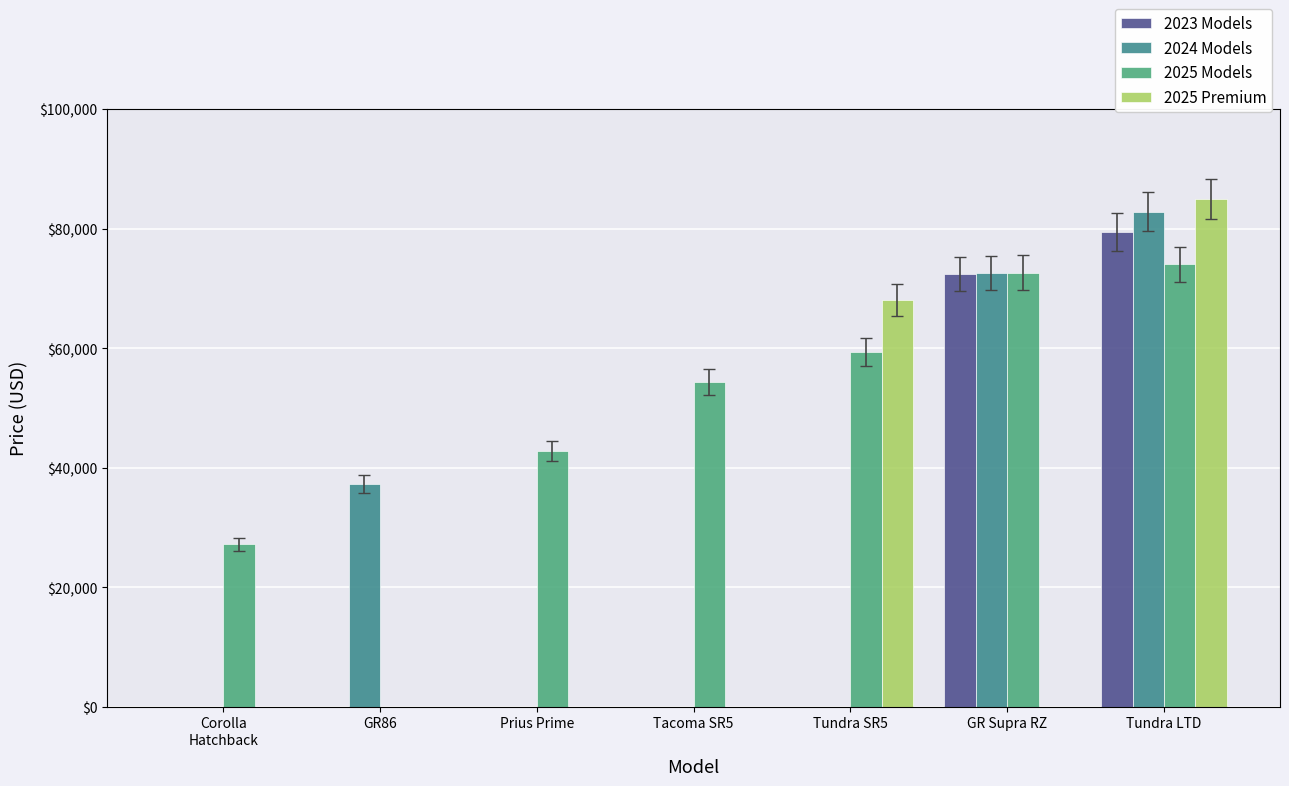

Reading left to right, transcribe all the data shown in this chart.

2023 Models: 0	0	0	0	0	72439	79539
2024 Models: 0	37329	0	0	0	72579	82862
2025 Models: 27254	0	42784	54299	59374	72664	74049
2025 Premium: 0	0	0	0	68080	0	84994